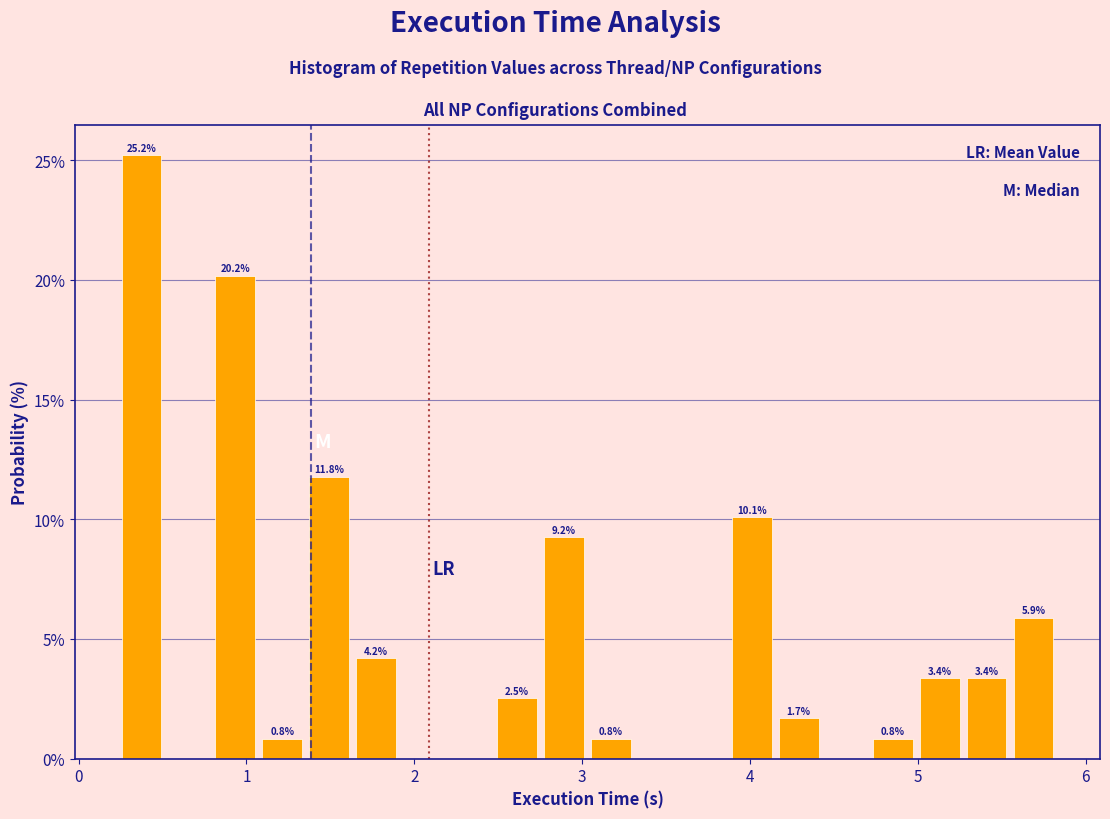

Around what value on the x-axis is the tallest bar? Give the approximate position of its centre, as read against the axis.

0.4